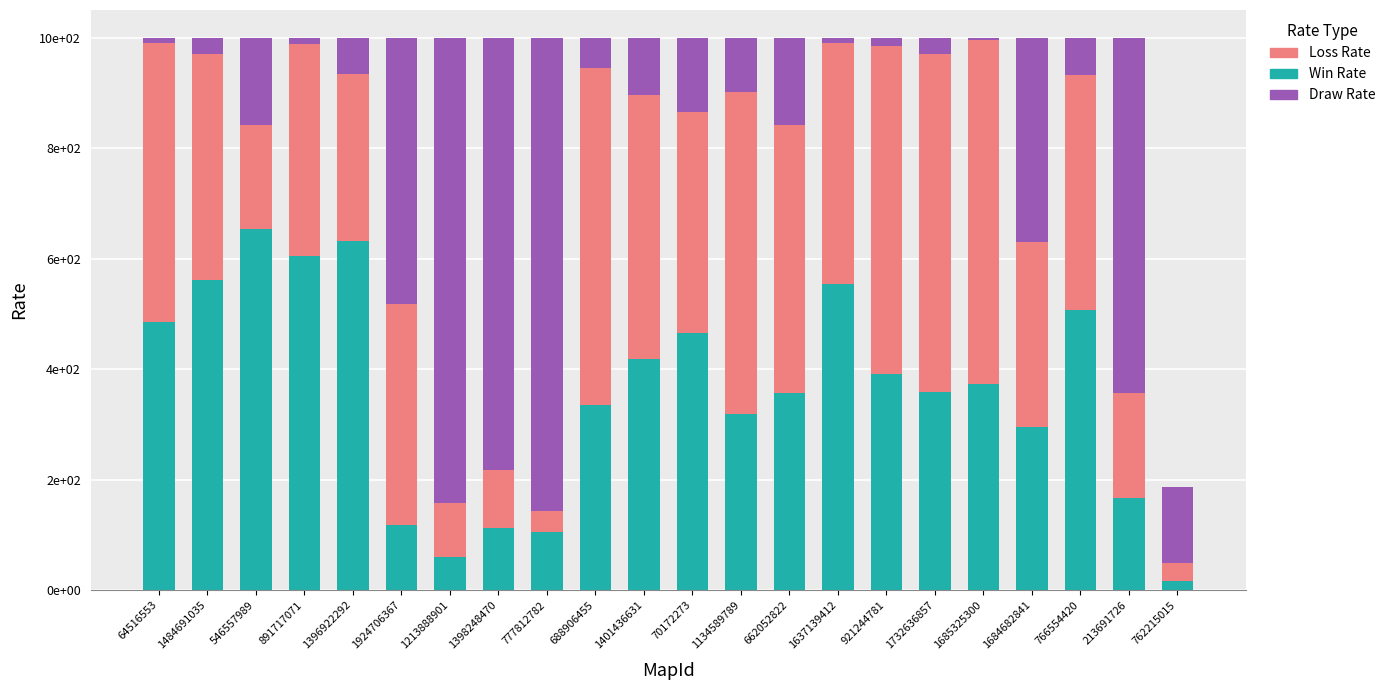

Does the chart contain stacked bars?

Yes